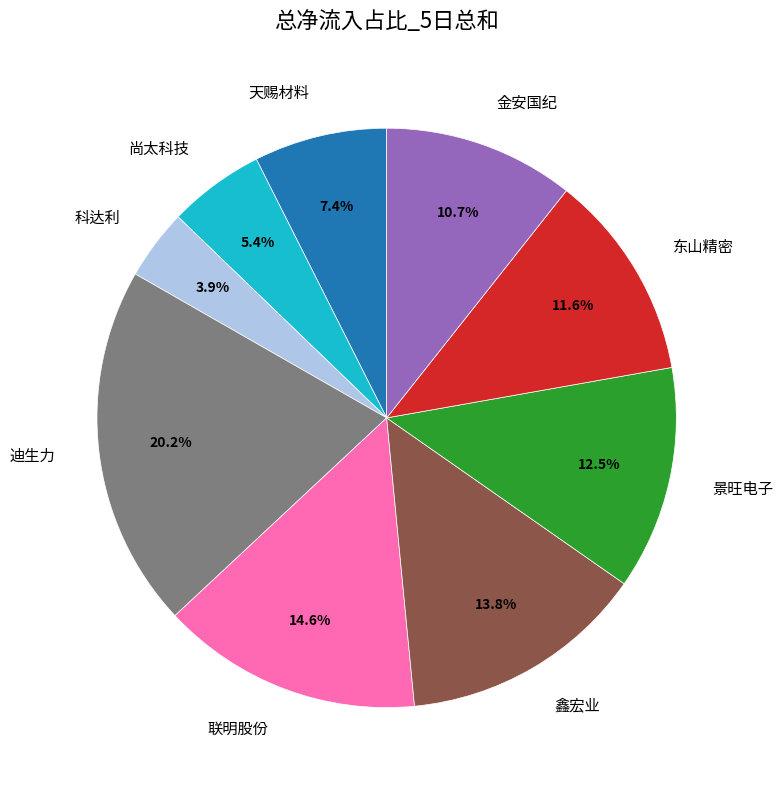

Which slice is the smallest?

科达利